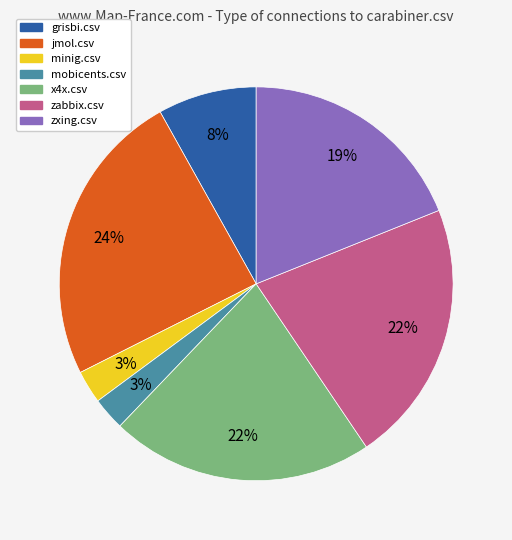

Does any single category account for the majority?

No